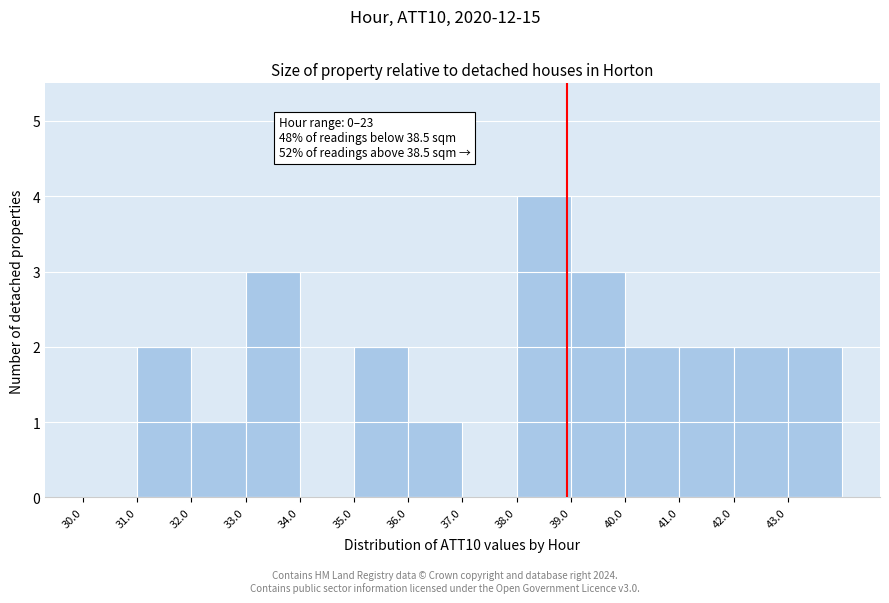

Which range on the x-axis has the tallest bar?

38 to 39